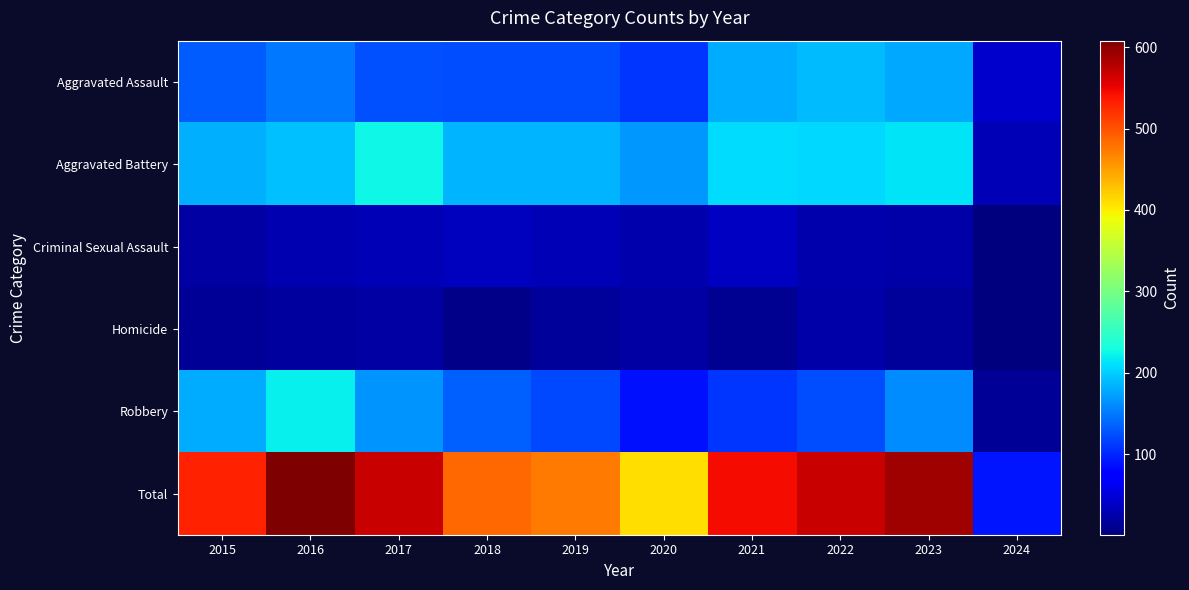

What is the spread (max minus min) of values at 2021?

533